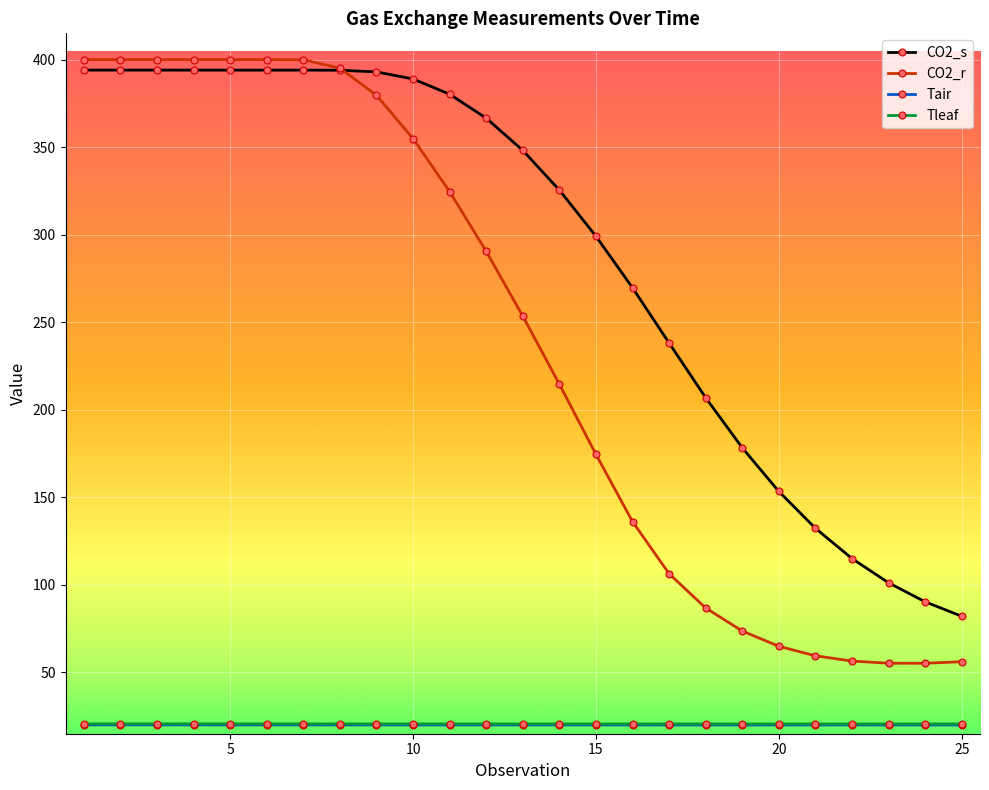

What is the smallest value displayed?

19.9